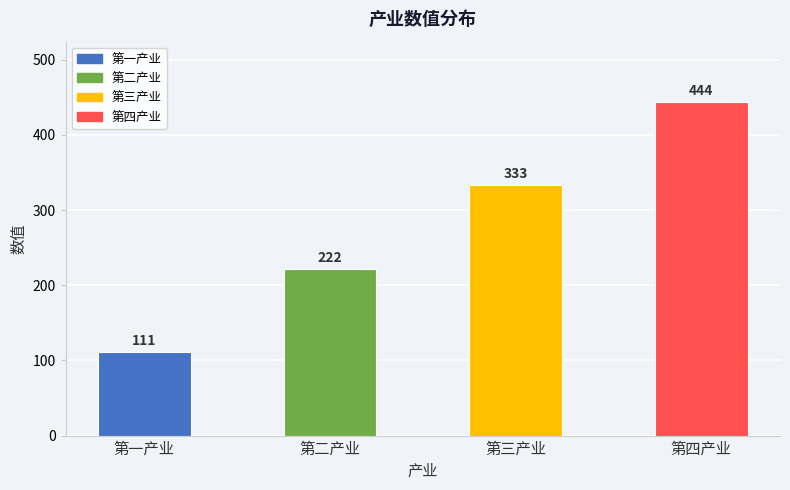

Are the bars horizontal?

No